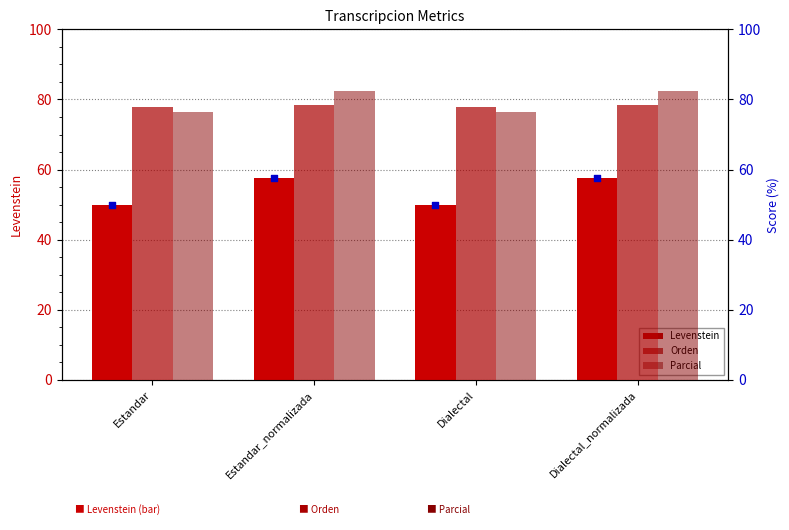

At how many categories does at least one series exceed 66?

4